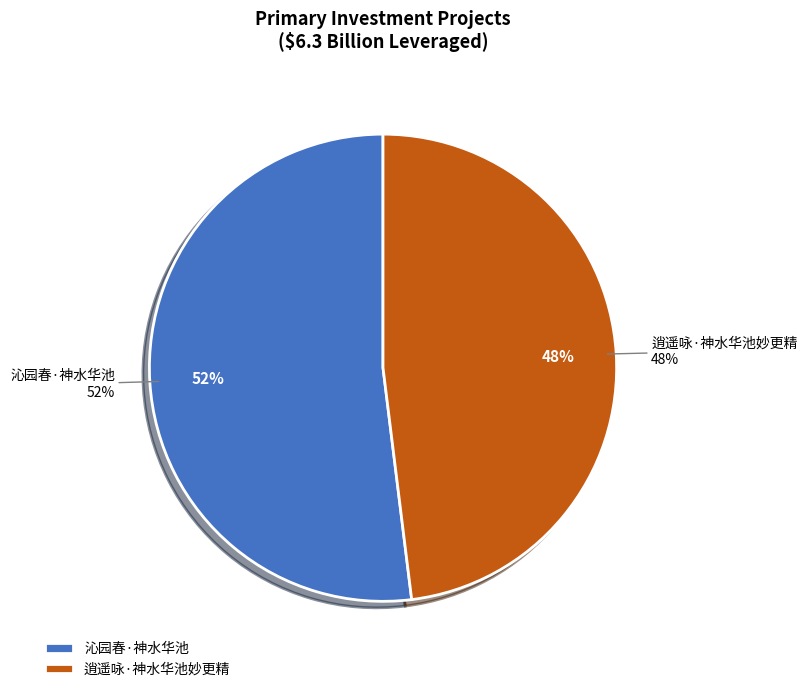

To the nearest percent, what is the difference between the largest and smallest slice percentages?

4%